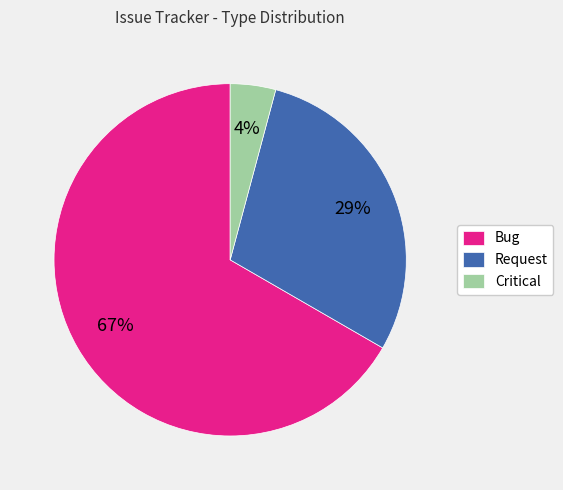

To the nearest percent, what is the average slice percentage?

33%